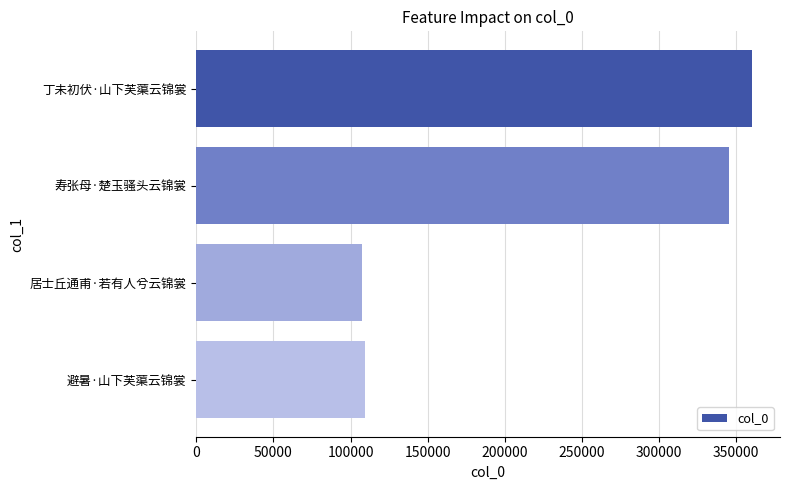

True or false: the data shows 582044 at 丁未初伏·山下芙蕖云锦裳.

False